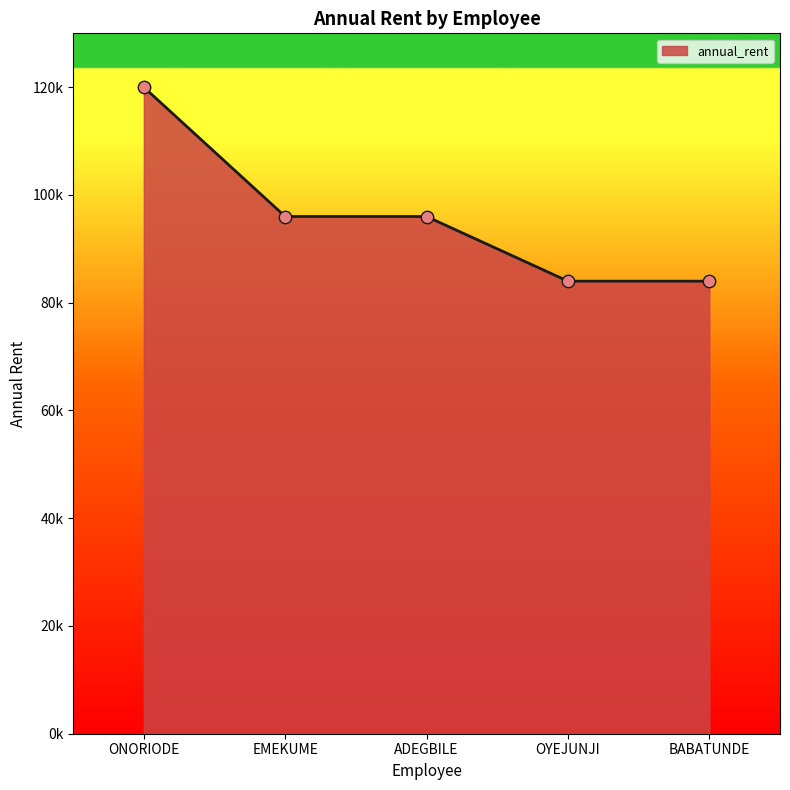

Is this an area chart (filled region under the line)?

Yes